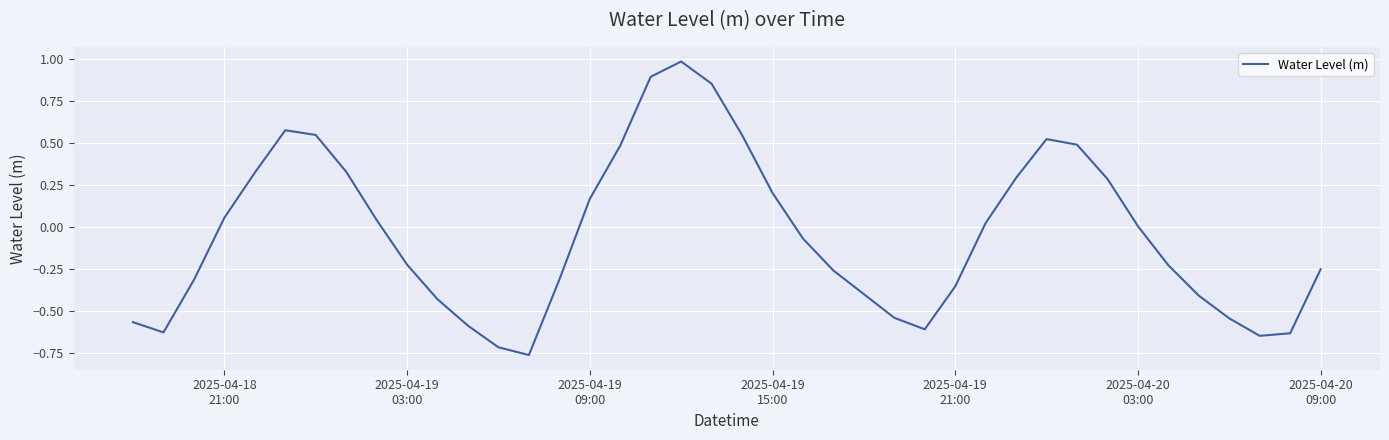

What is the maximum value shown in the chart?

1.0